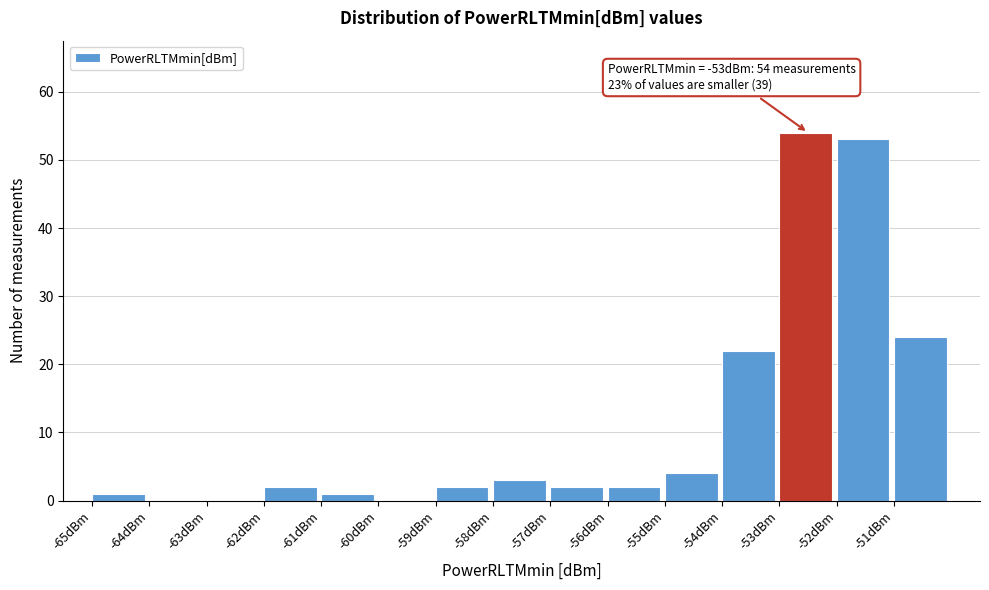

Over which range of the x-axis is the bar tallest?

-53 to -52